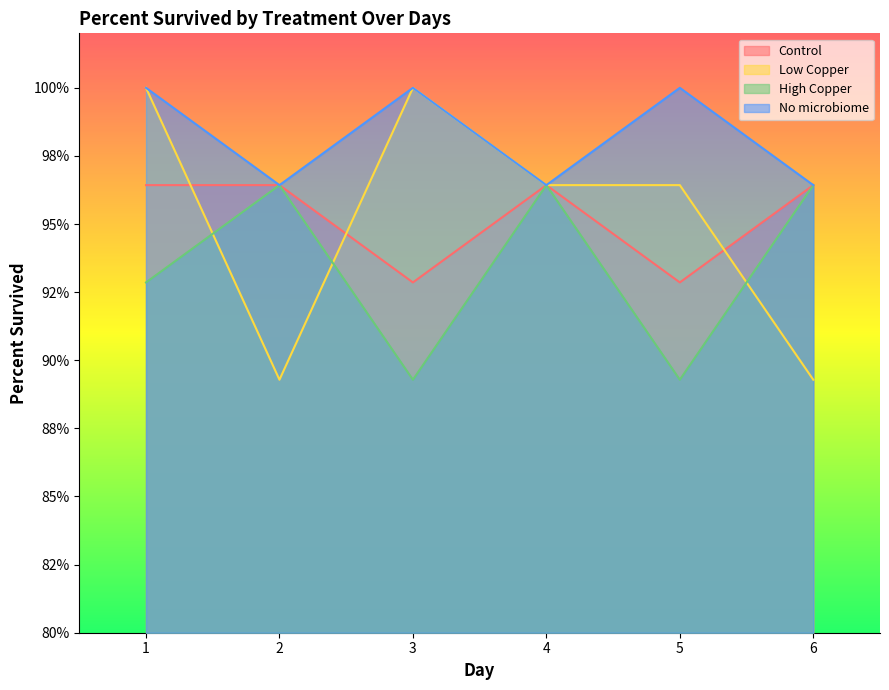

At which category does the chart reach its peak across all series?

1